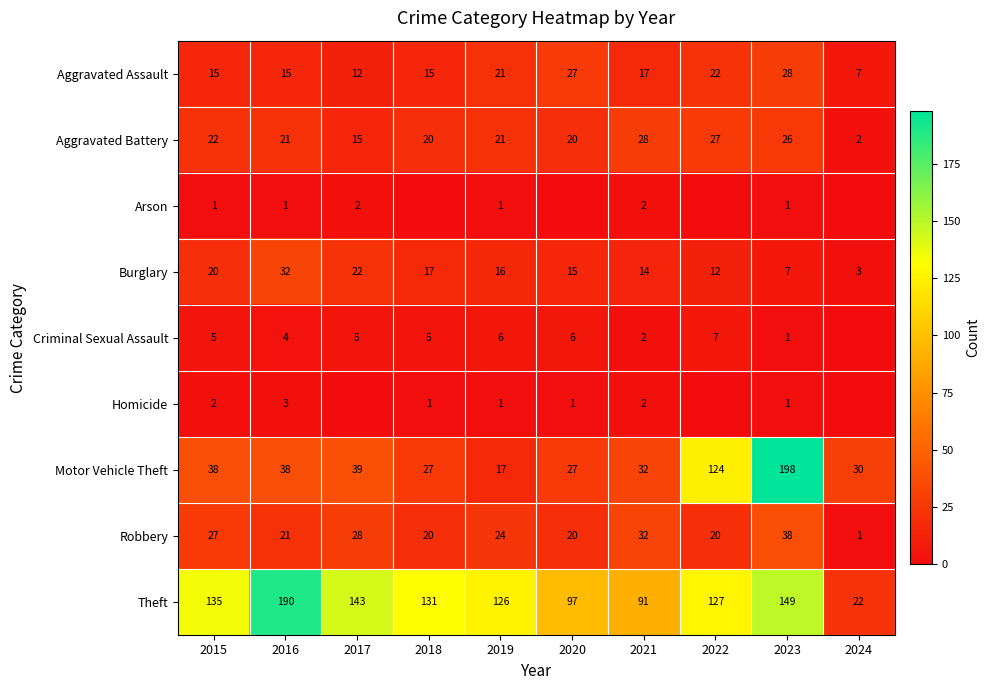

True or false: Homicide has a value of 1 at 2019.

True